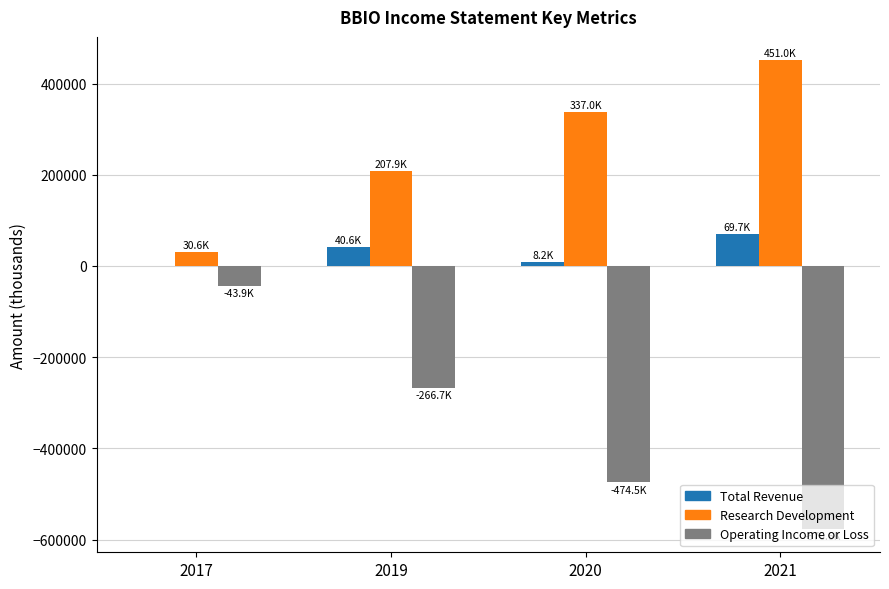

How many Research Development values are between 207900 and 451000?

3